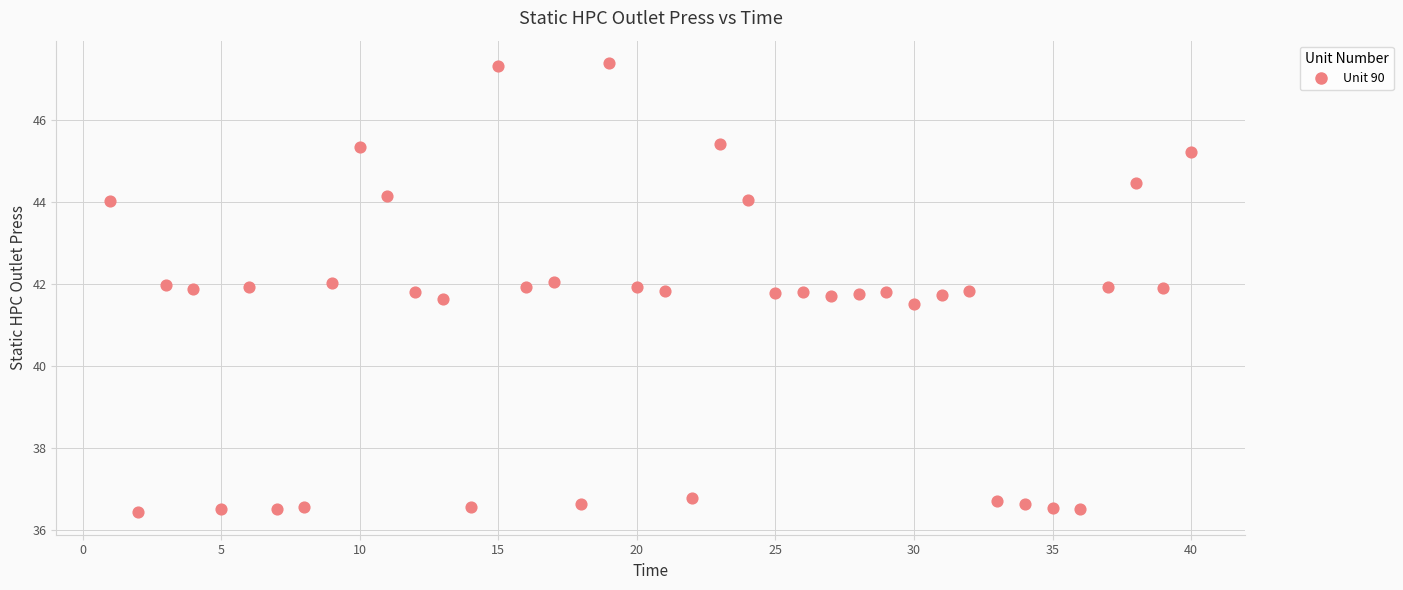

What Y value in the scatter plot is closest to 41?

41.5